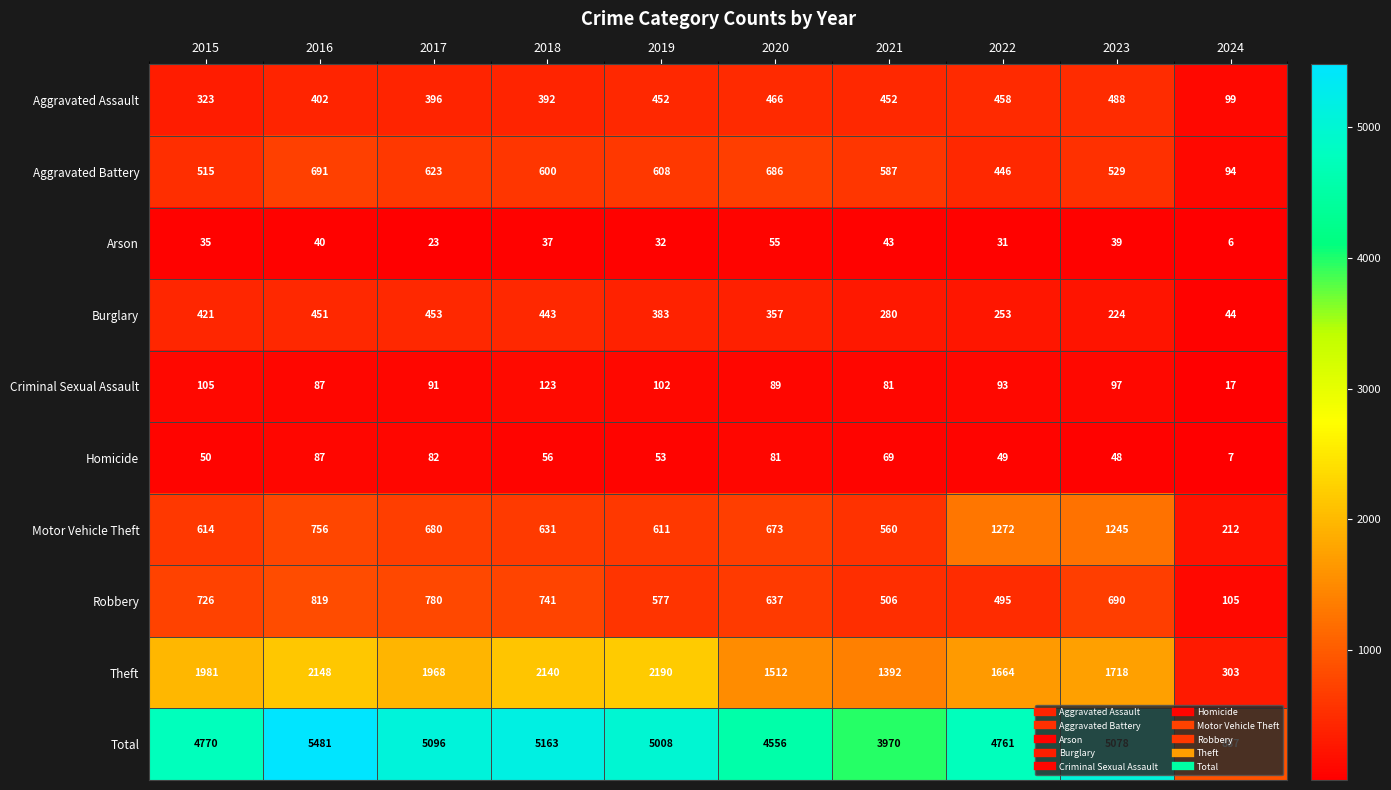

Where is Total nearest to the value 3184?

2021